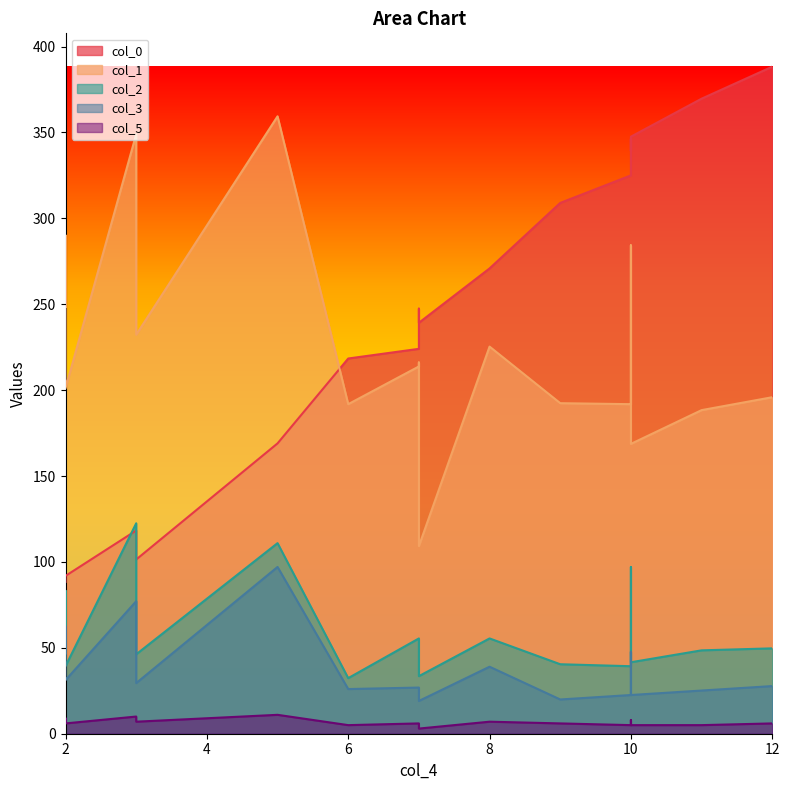

Where is the first local minimum for col_0?

2